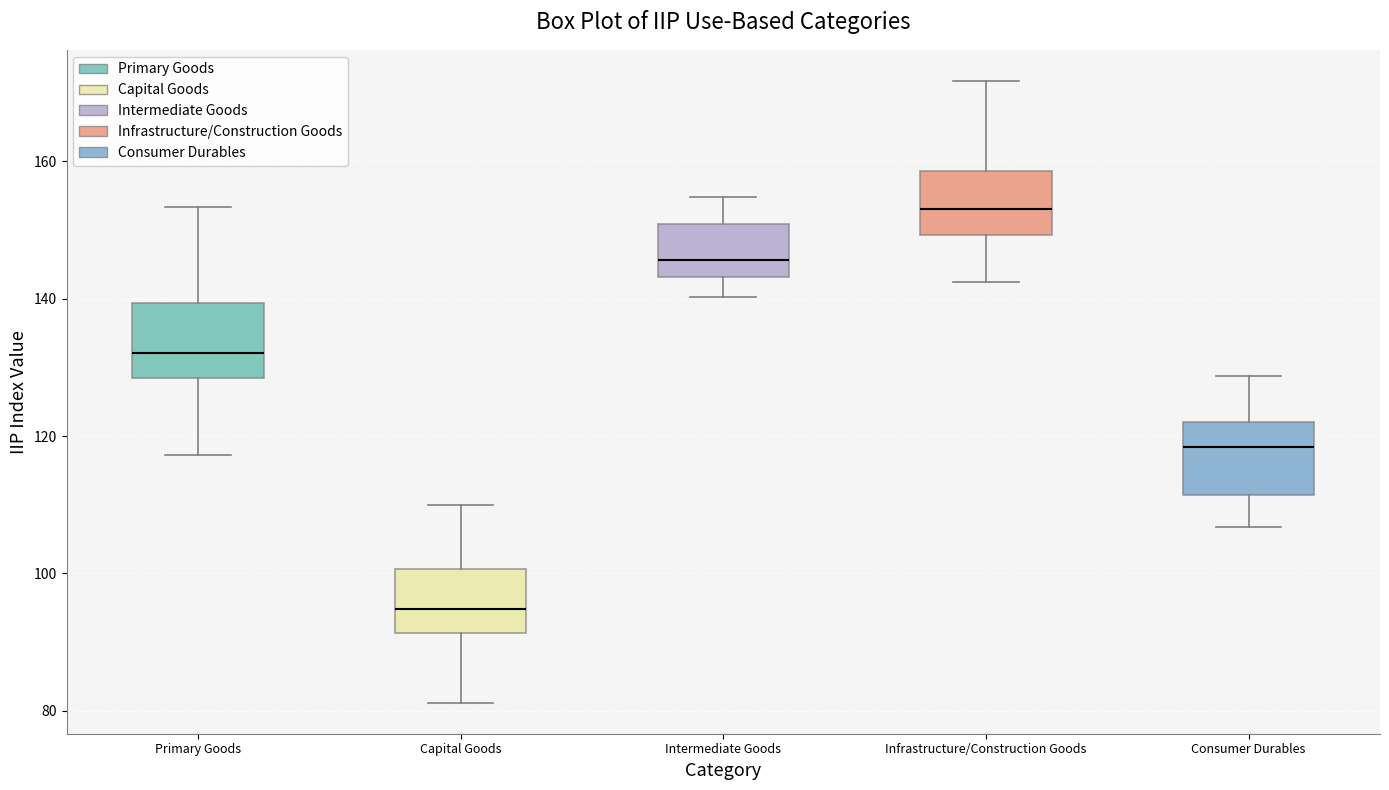

Reading left to right, read every box against the y-axis: the position of its median line, the range the box covers, and the ends of its whiskers. The values are not printed on the chart, so give them approximately, as read against the axis.

Primary Goods: median 132, box 128 to 140, whiskers 118 to 154
Capital Goods: median 94, box 92 to 100, whiskers 82 to 110
Intermediate Goods: median 146, box 144 to 150, whiskers 140 to 154
Infrastructure/Construction Goods: median 154, box 150 to 158, whiskers 142 to 172
Consumer Durables: median 118, box 112 to 122, whiskers 106 to 128